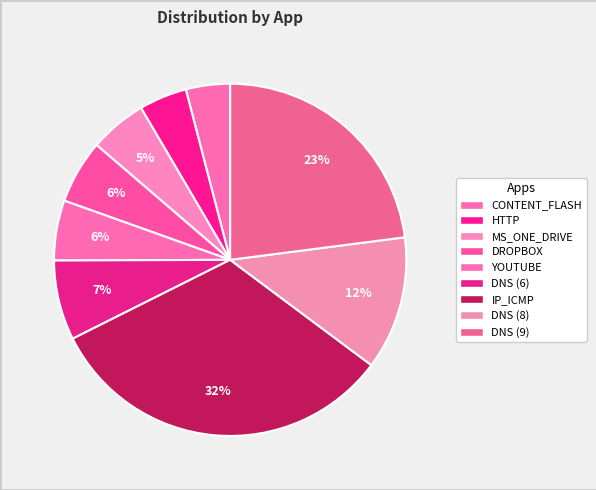

Count the number of slices in the pie.

9